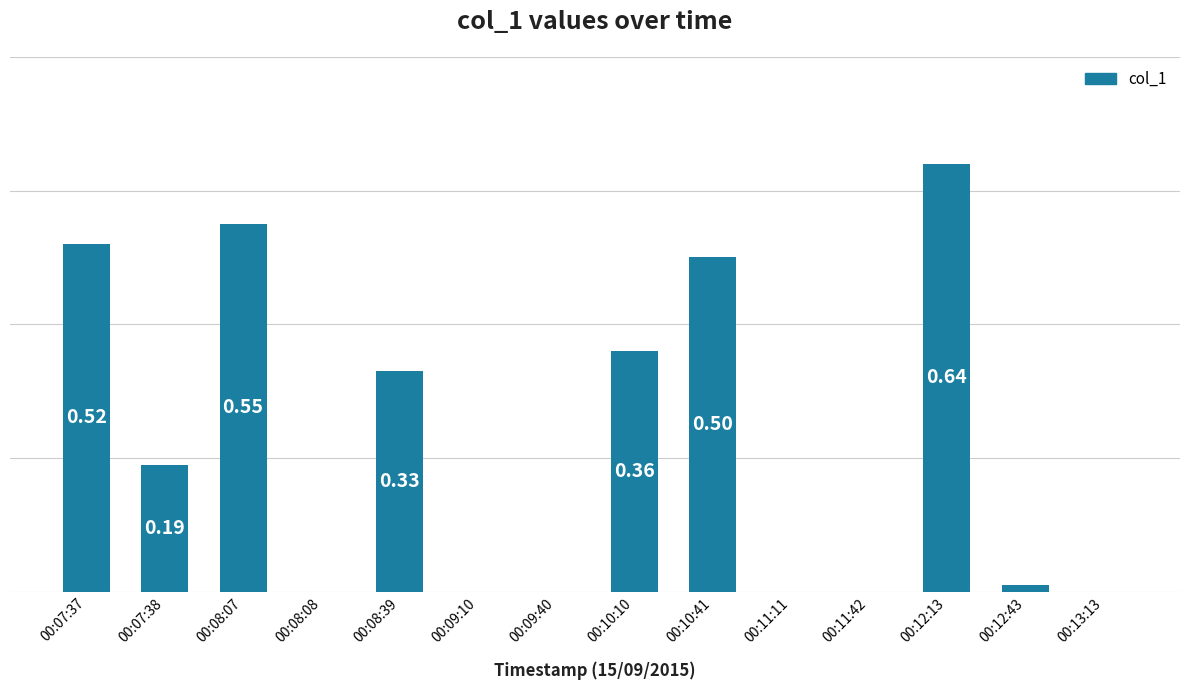

Which has a higher value, 00:11:11 or 00:07:37?

00:07:37